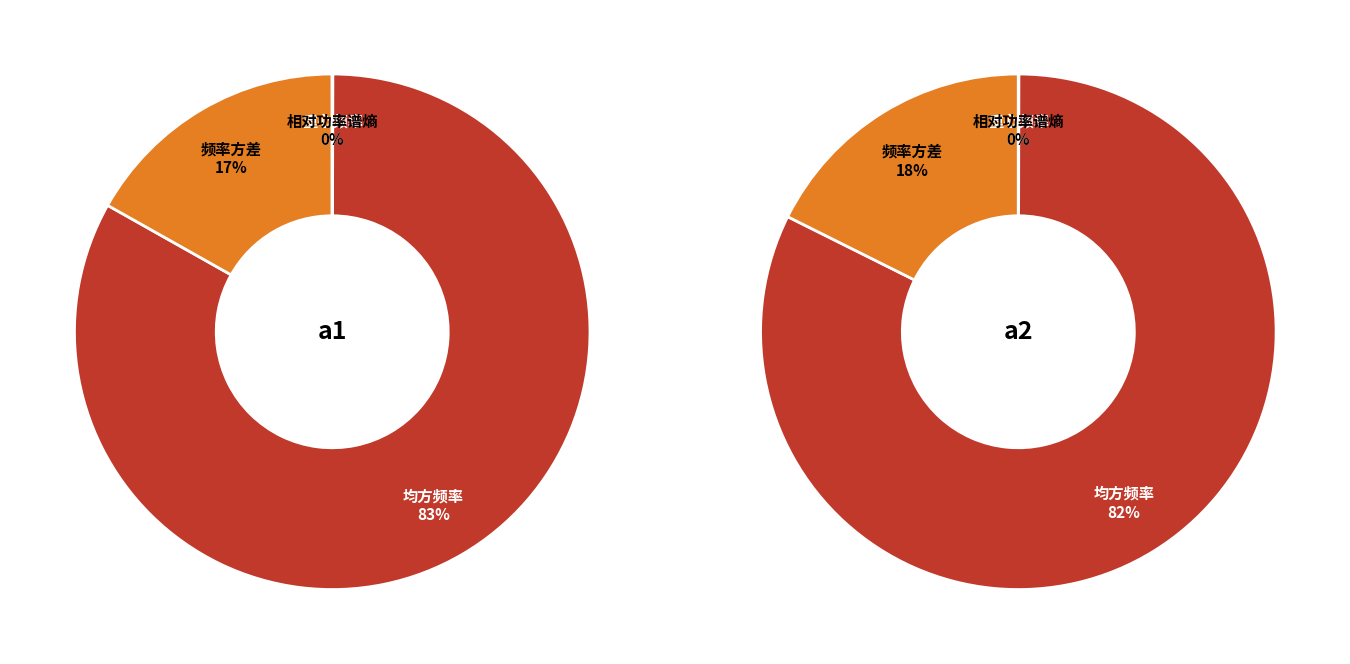

What percentage do values_a2 and values_a1 together represent?

83.2%